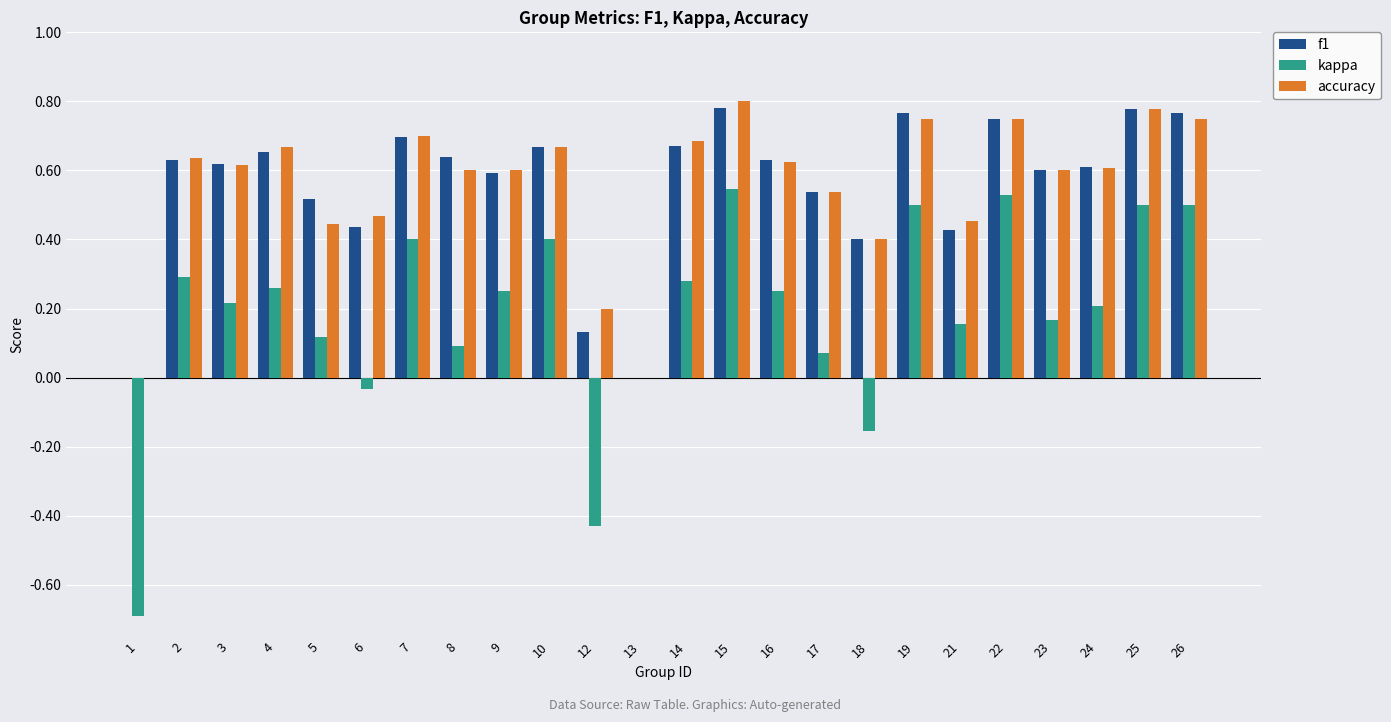

How many distinct data groups are displayed?

3